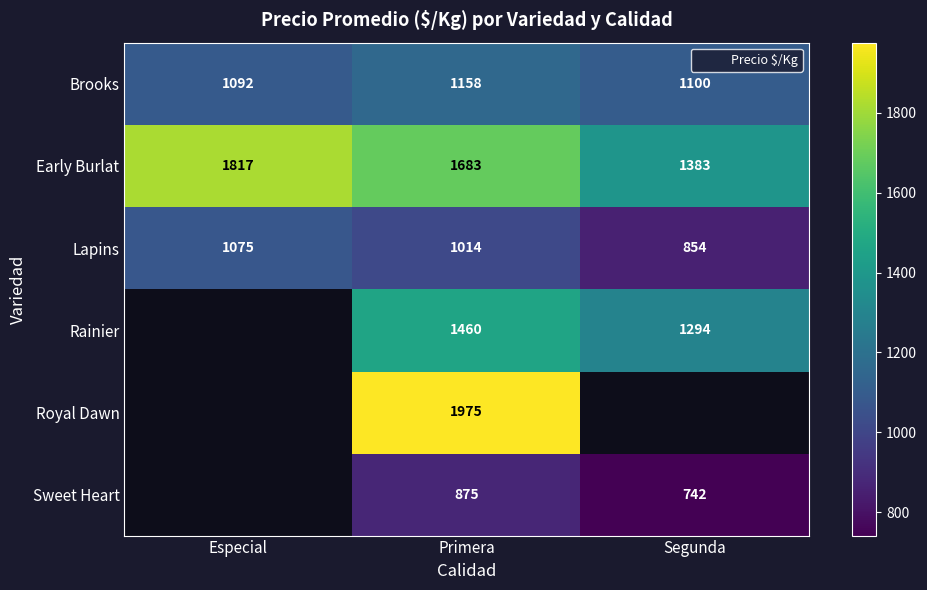

Which series has the largest range (max minus min)?

Early Burlat